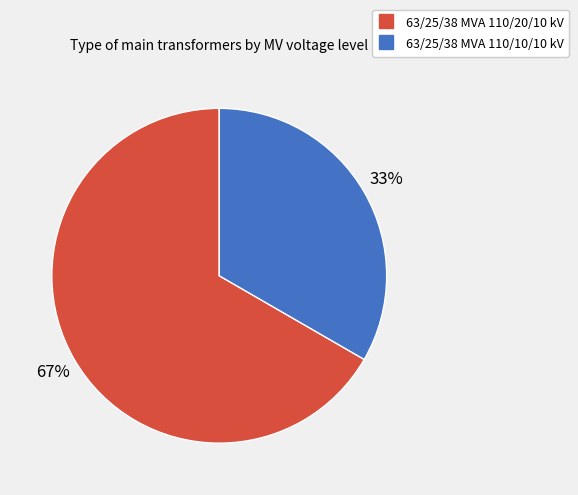

To the nearest percent, what is the combined percentage of 63/25/38 MVA 110/10/10 kV and 63/25/38 MVA 110/20/10 kV?

100%